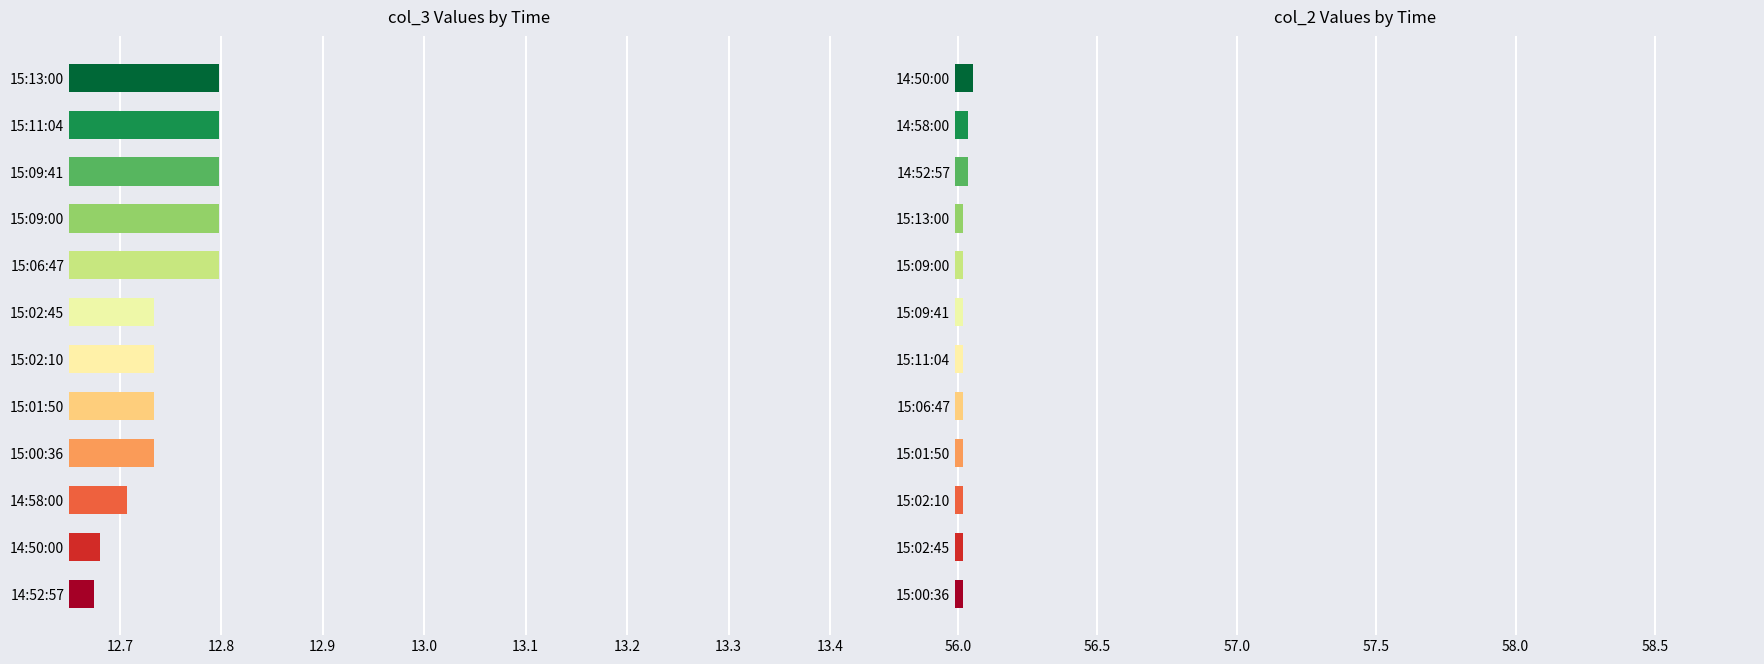

How many groups of bars are there?

12